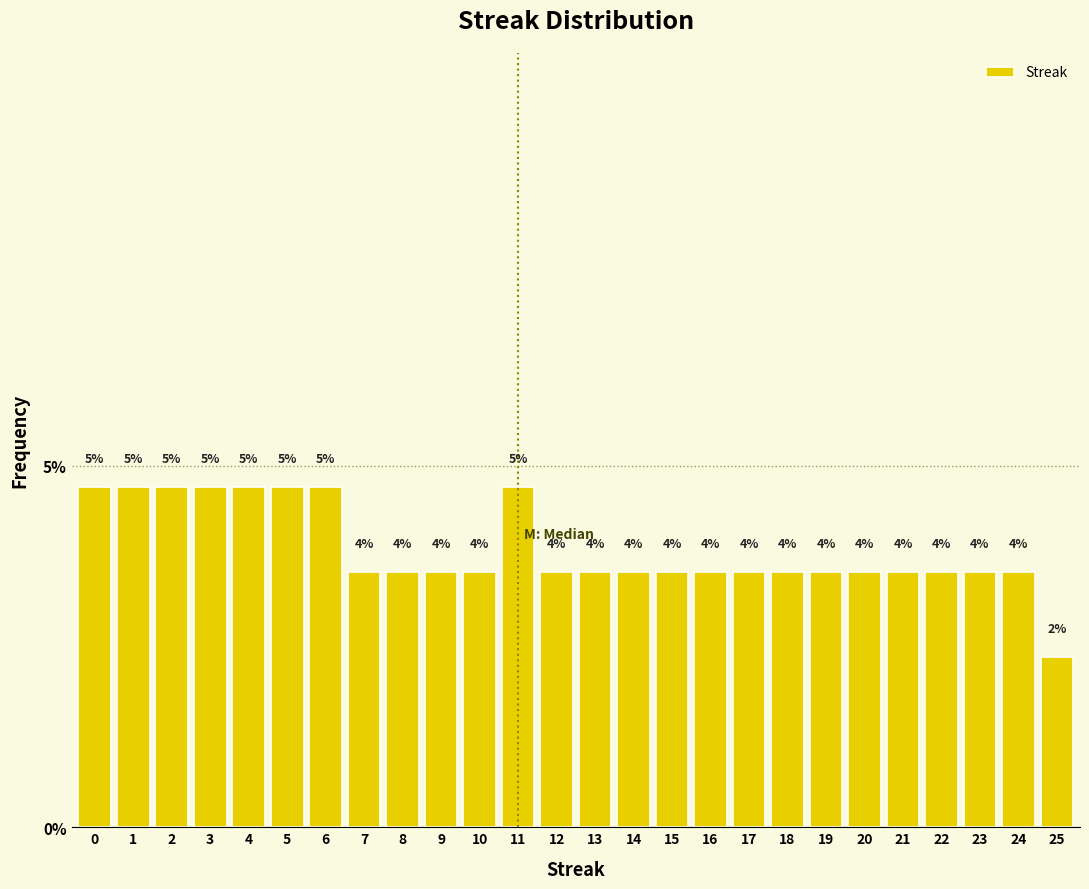

How many bars are there in total?

26